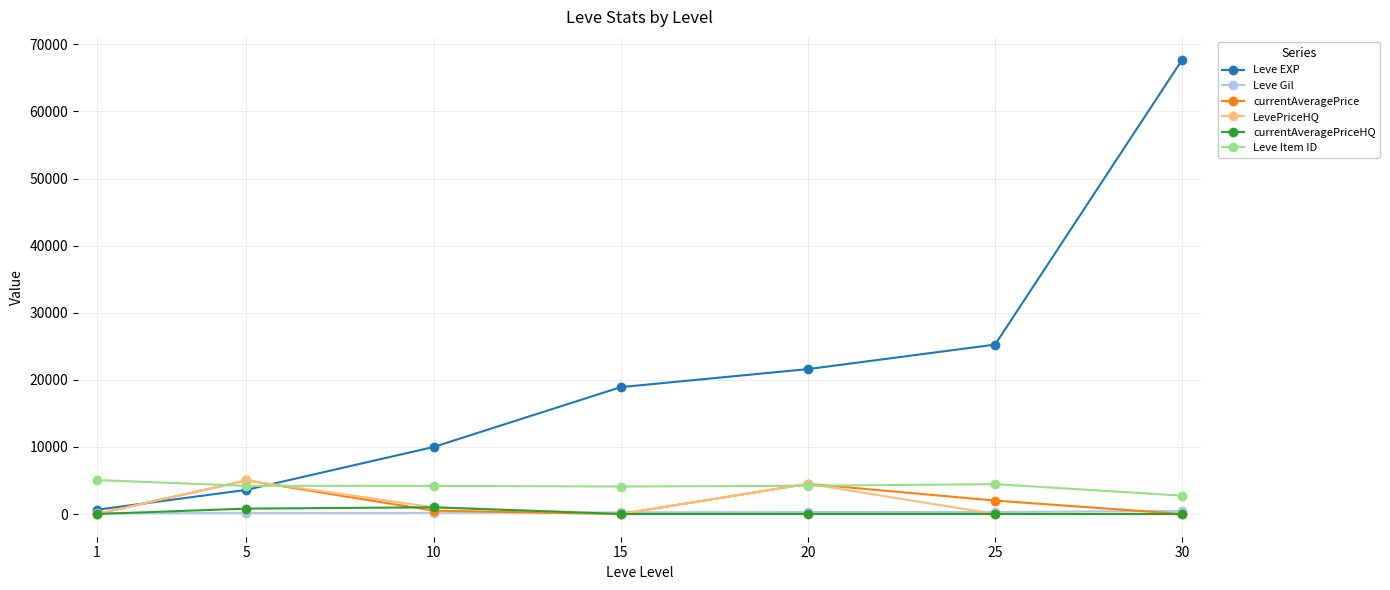

Between 10 and 30, which series saw the biggest shift?

Leve EXP